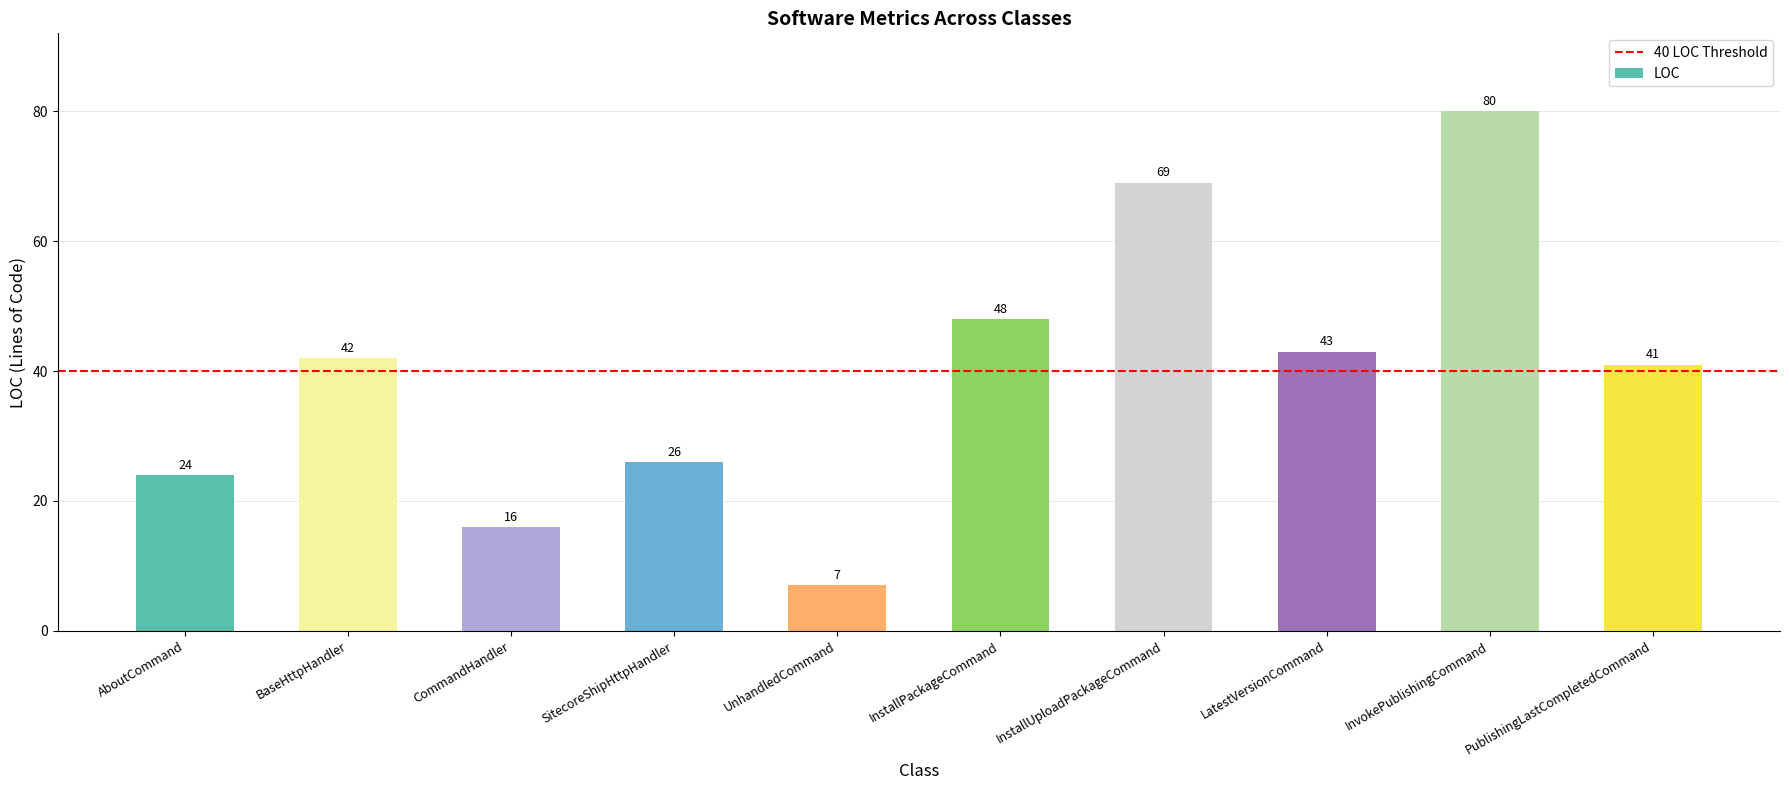

Which label corresponds to the smallest value in the chart?

UnhandledCommand